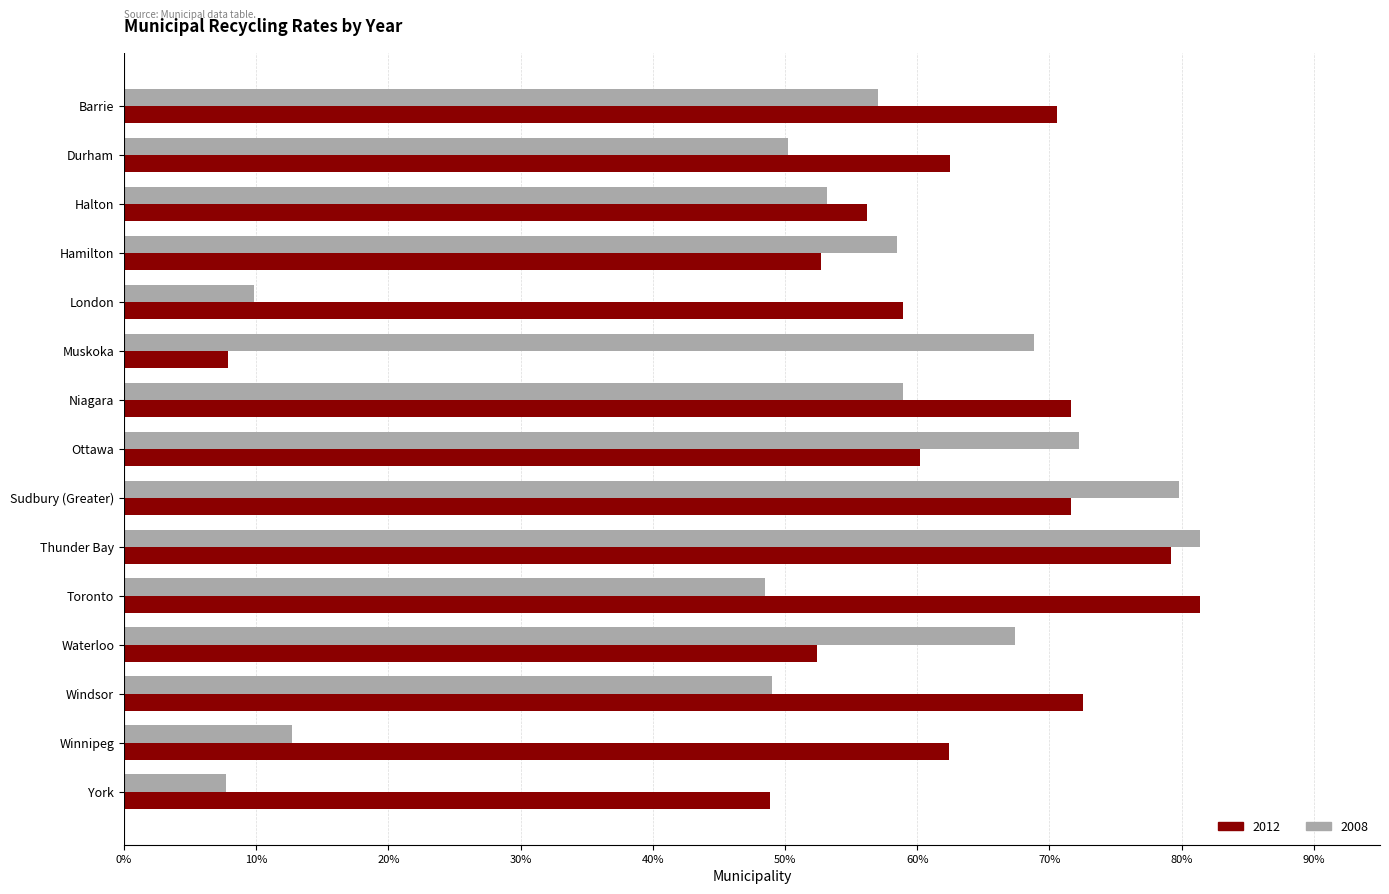

At which label does 2012 reach its minimum?

Muskoka